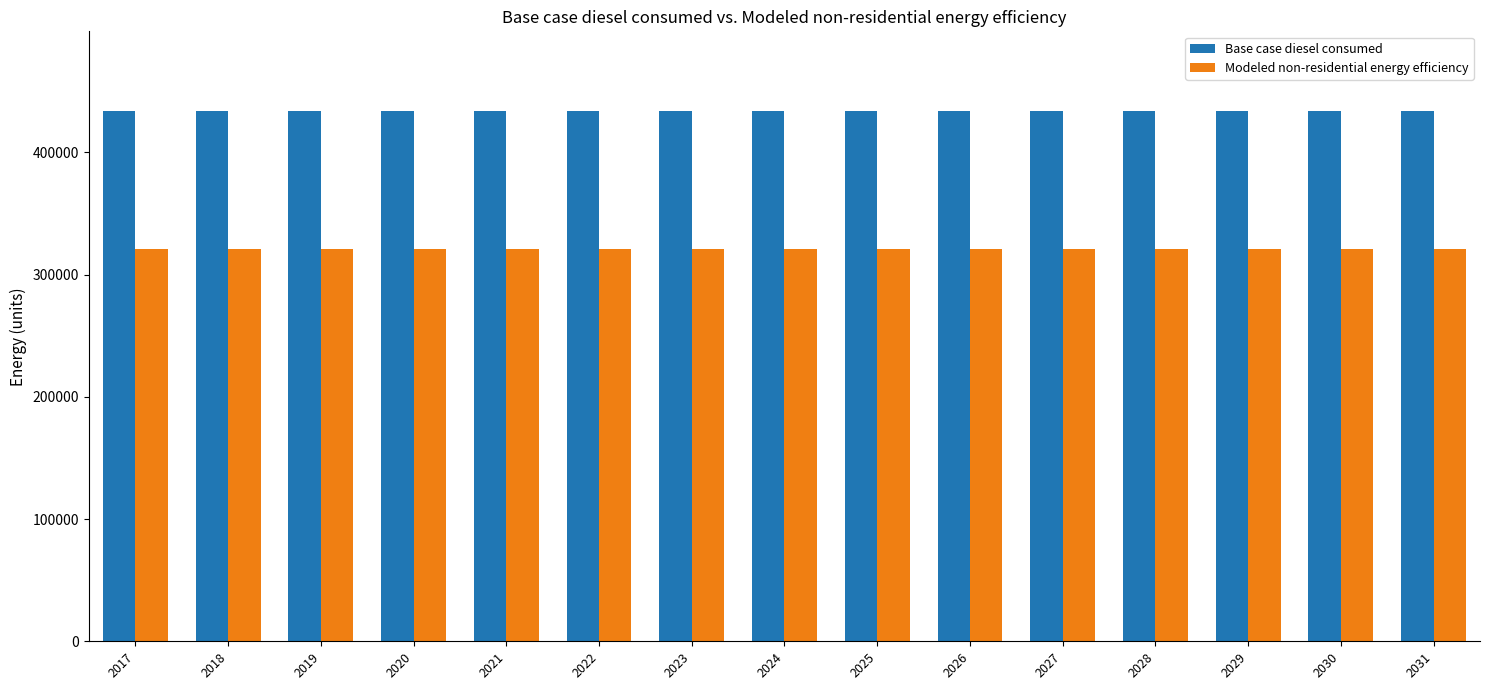

What is the sum of the Base case diesel consumed values at 2028 and 2029?

867975.4